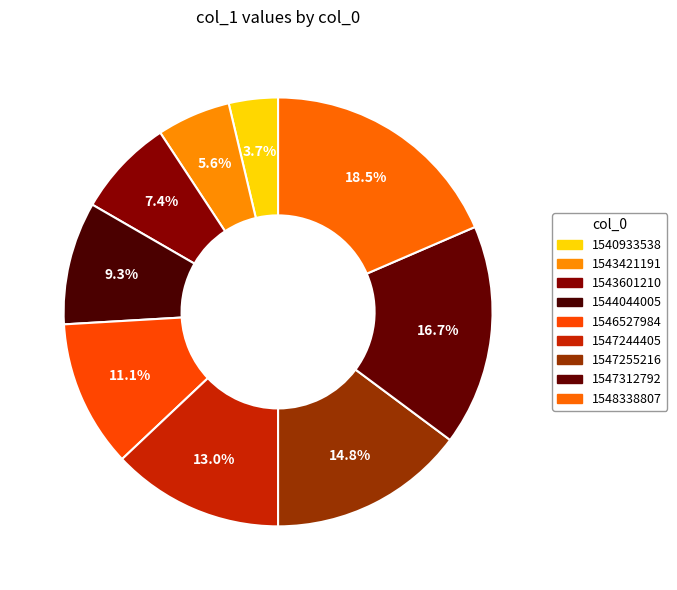

True or false: 1546527984 accounts for 4% of the total.

False